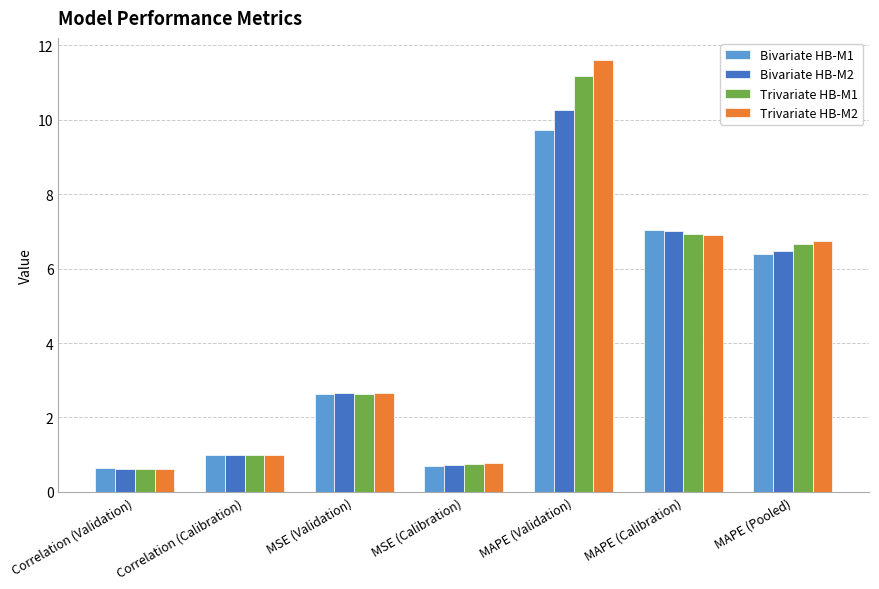

What is the minimum value for Trivariate HB-M2?

0.6